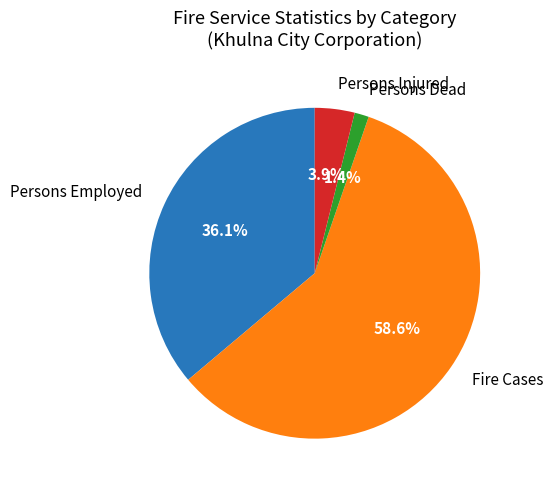

To the nearest percent, what percentage of the pie is Persons Dead?

1%